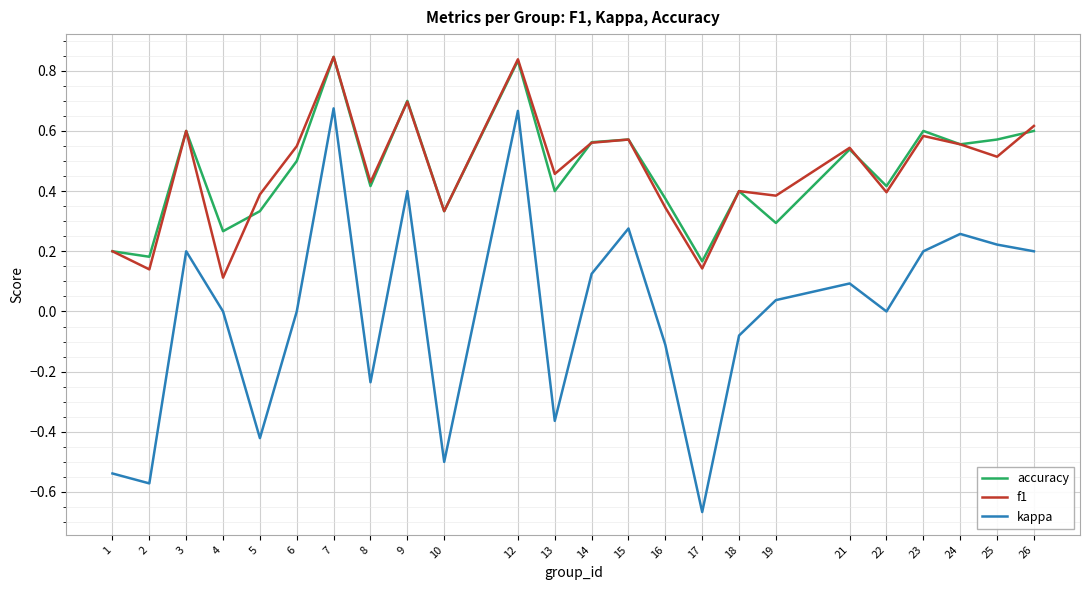

What are all the series names shown in the legend?

accuracy, f1, kappa